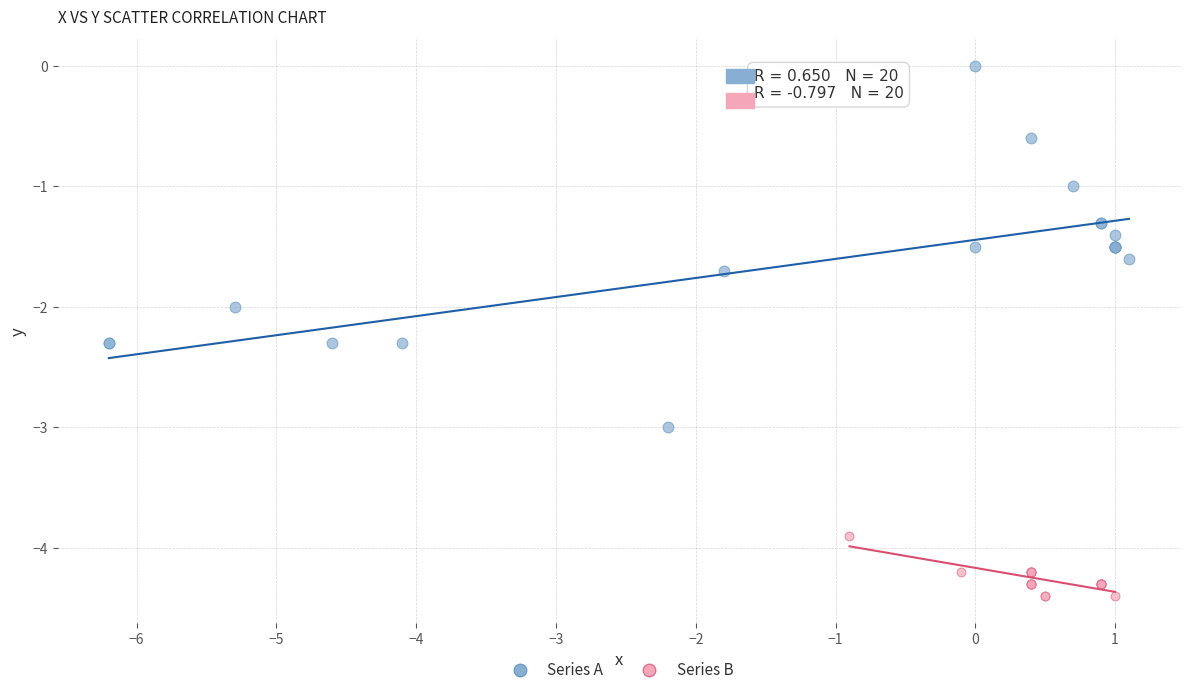

What are all the series names shown in the legend?

Series A, Series B